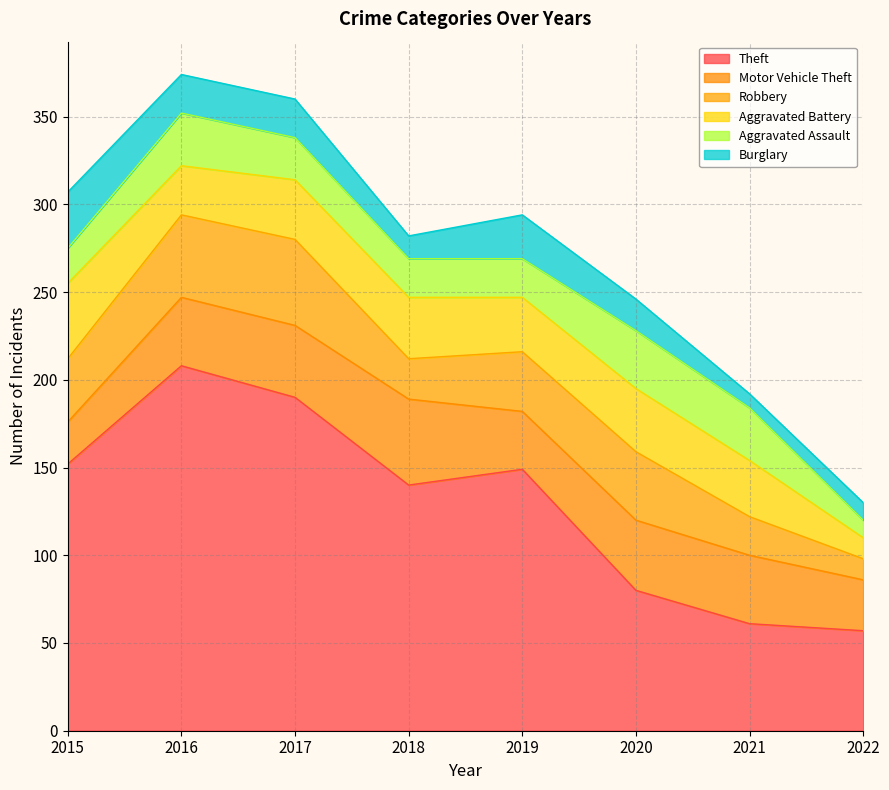

Reading left to right, transcribe all the data shown in this chart.

Theft: 152	208	190	140	149	80	61	57
Motor Vehicle Theft: 24	39	41	49	33	40	39	29
Robbery: 36	47	49	23	34	39	22	12
Aggravated Battery: 43	28	34	35	31	36	32	12
Aggravated Assault: 20	30	24	22	22	33	30	10
Burglary: 32	22	22	13	25	18	8	10